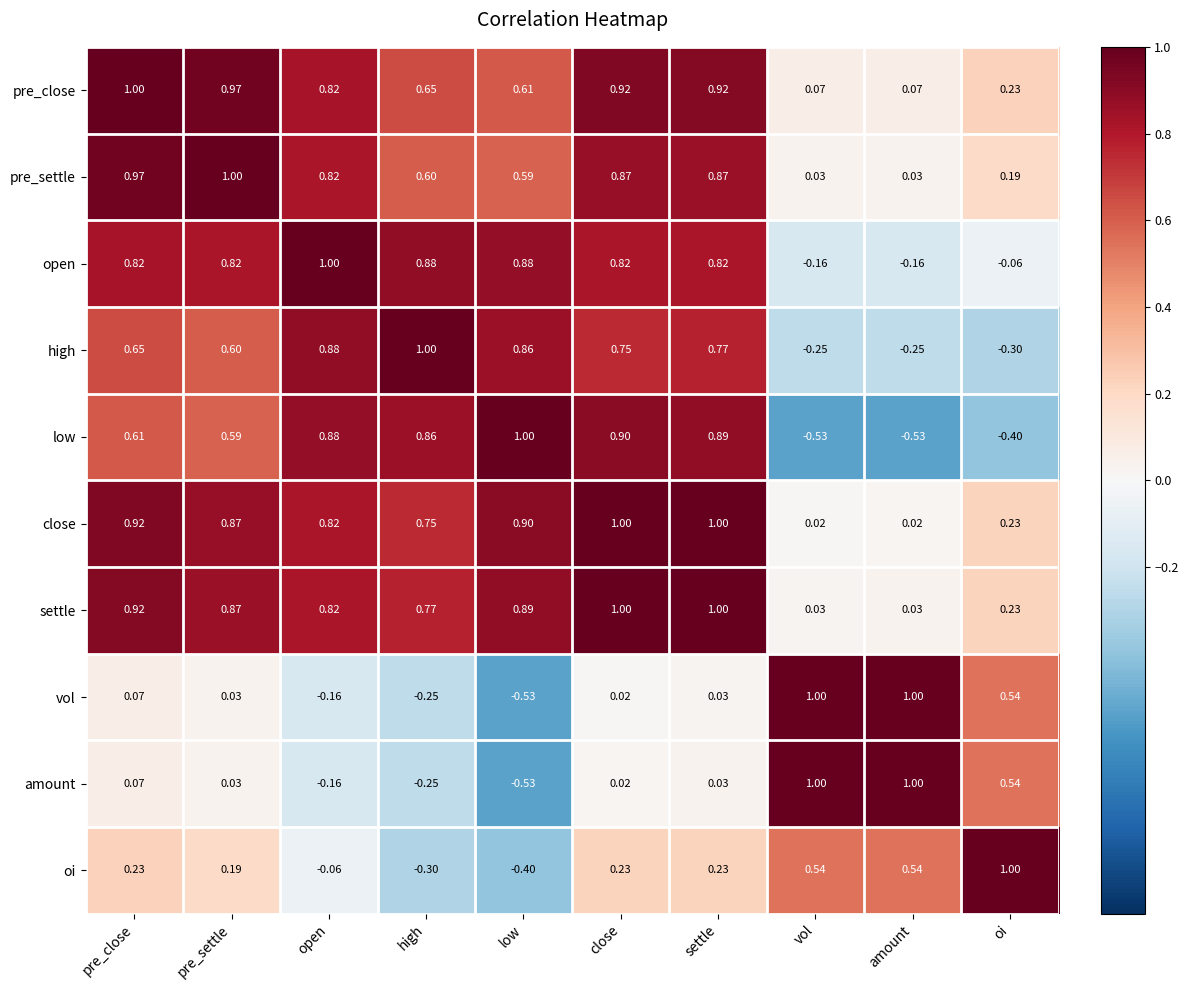

Where does the open series first go above 0?

pre_close